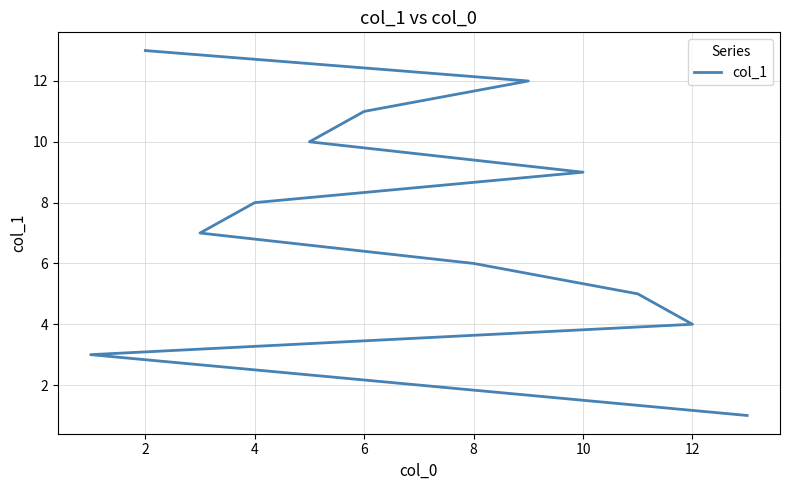

How many categories are shown in the chart?

13